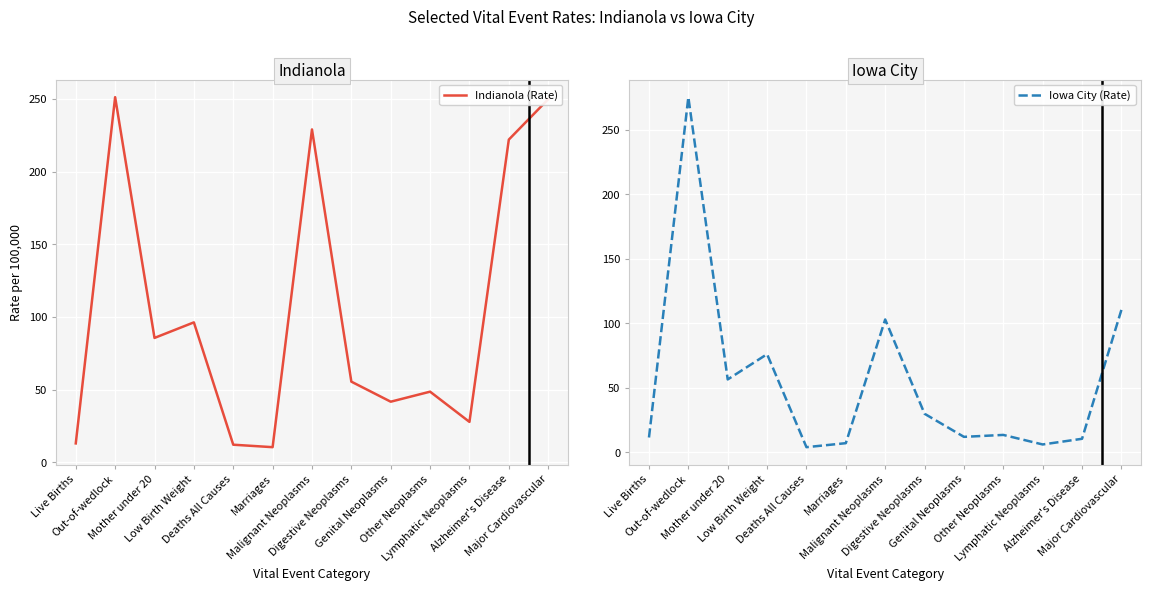

At which label is Iowa City (Rate) closest to 139?

Major Cardiovascular